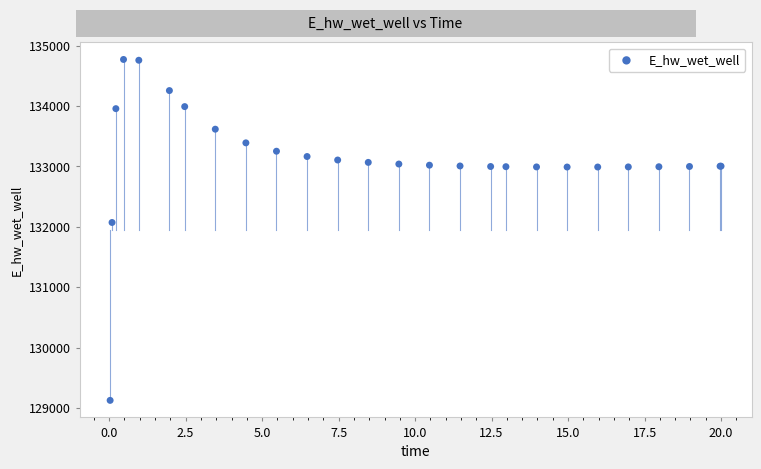

What Y value in the scatter plot is closest to 131948?

132072.0